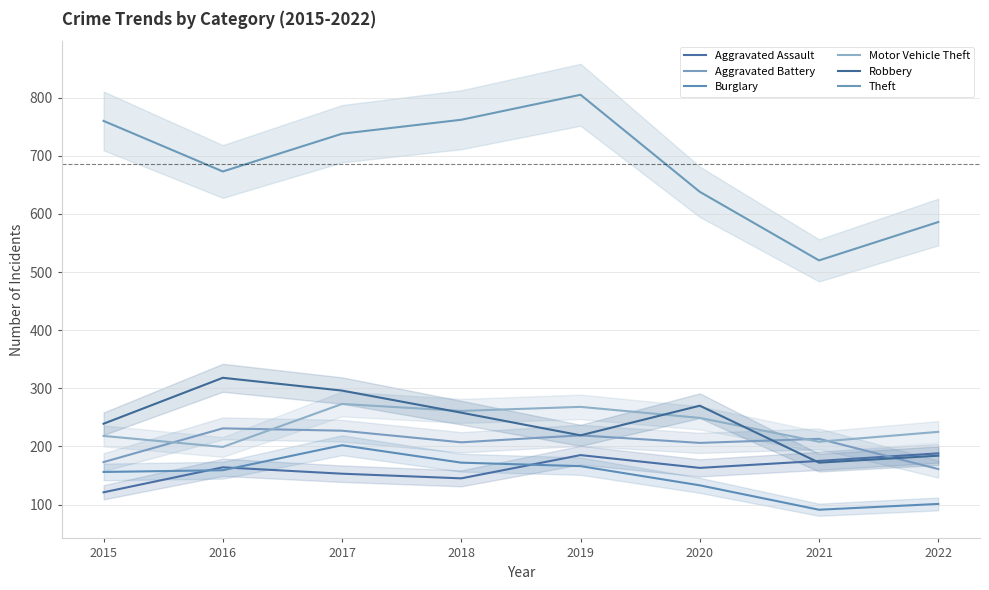

What is the value of the Aggravated Battery point at the 6th from the left?

206